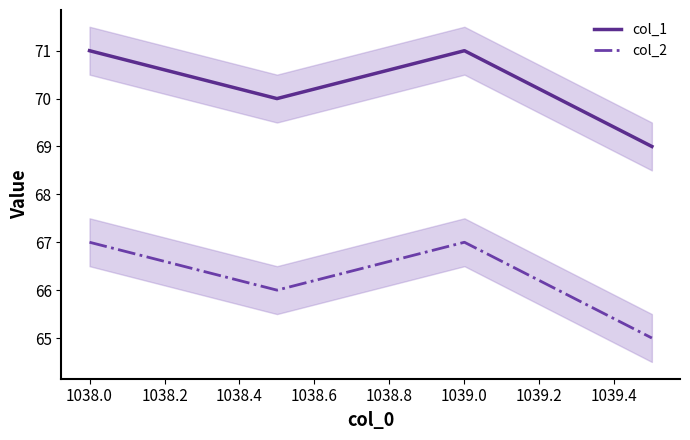

How many interior local valleys does the col_2 series have?

1